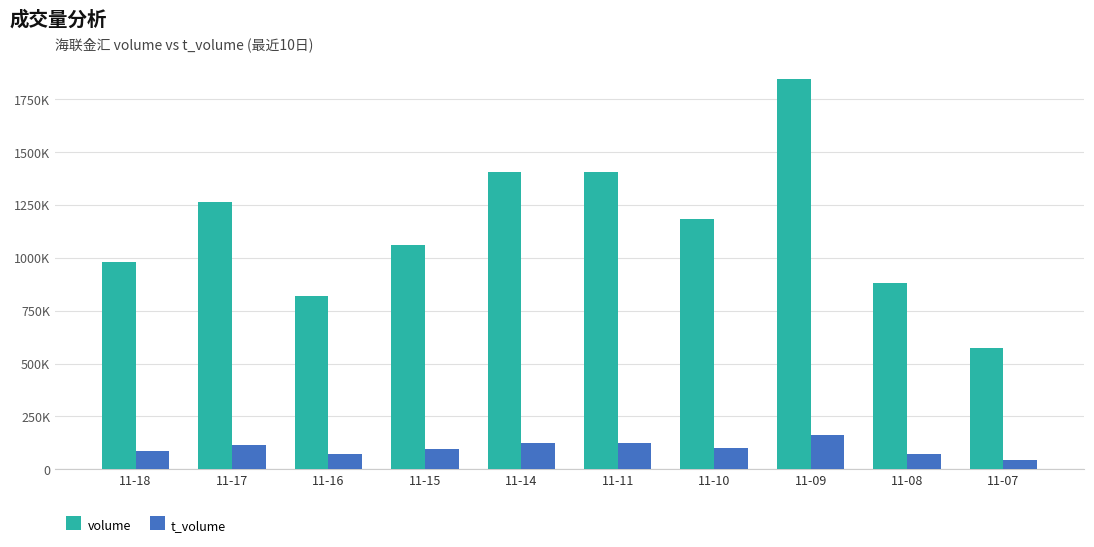

What is the difference between the second highest and second lowest values in the t_volume series?

54891